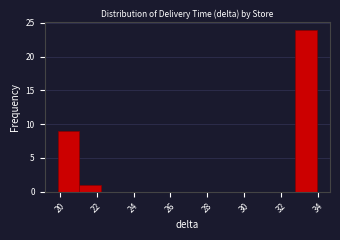

Over which range of the x-axis is the bar tallest?

32.8 to 34.0